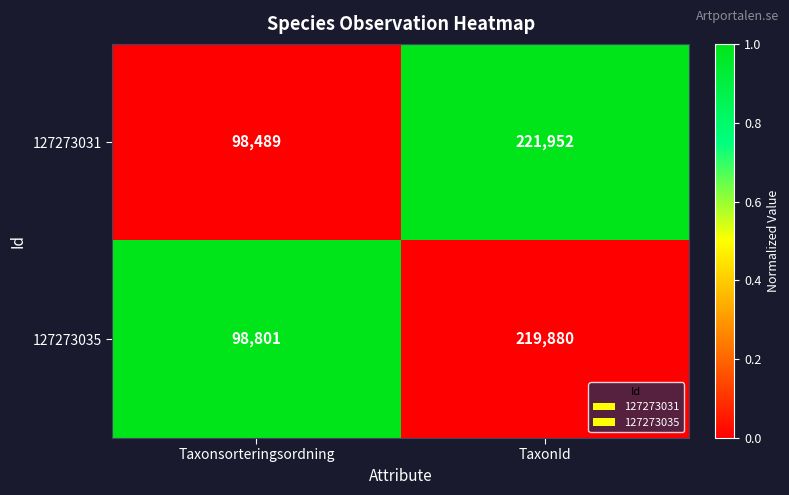

Which series has the widest spread of values?

127273031